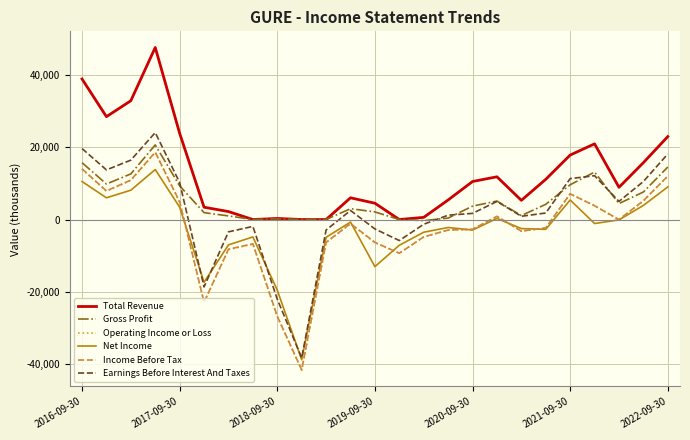

Which series has the widest spread of values?

Earnings Before Interest And Taxes